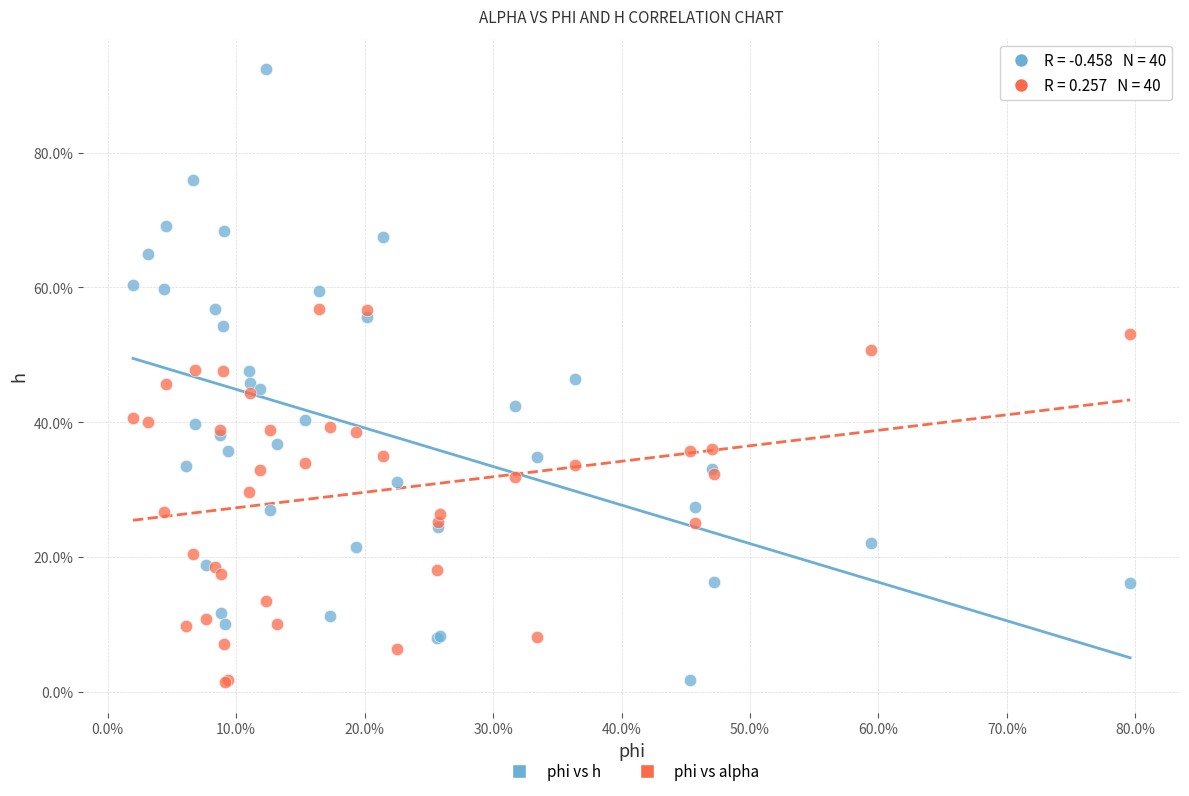

Which series has the largest Y range (max minus min)?

phi vs h